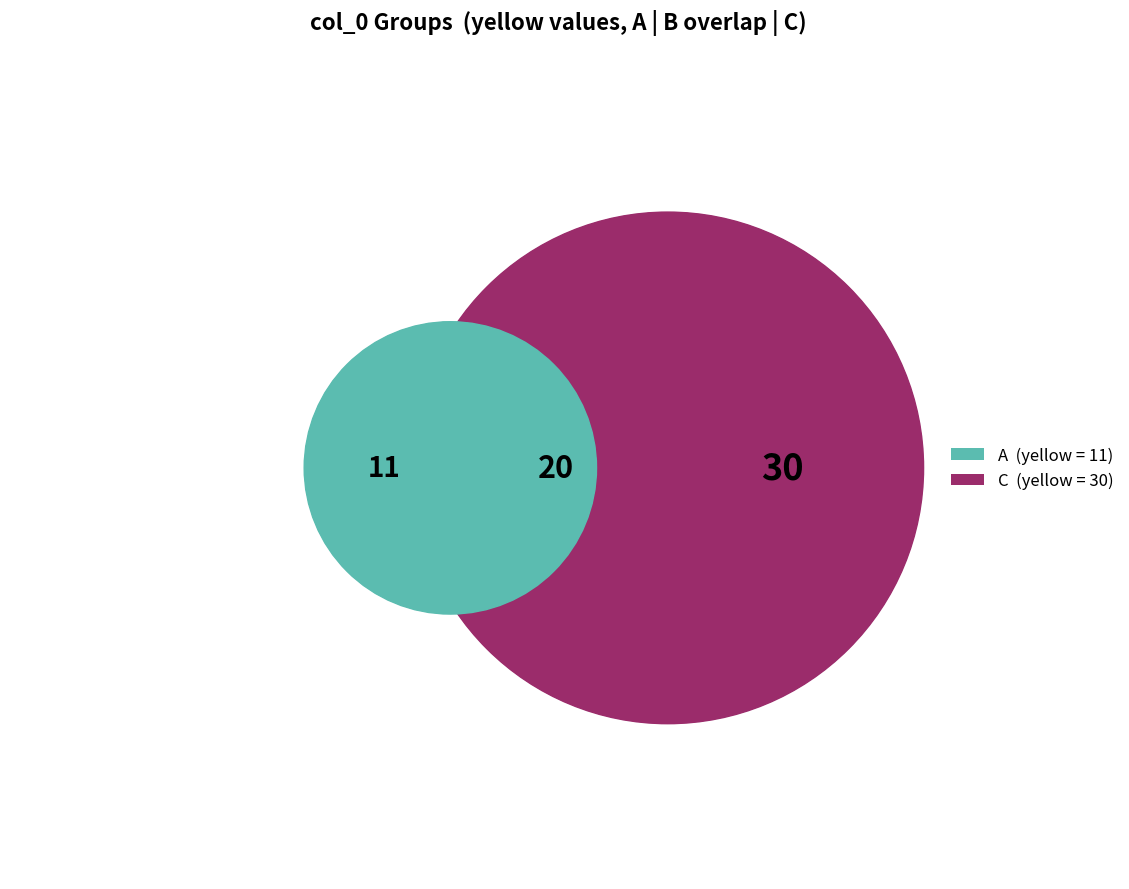

To the nearest percent, what percentage of the pie is C?

49%